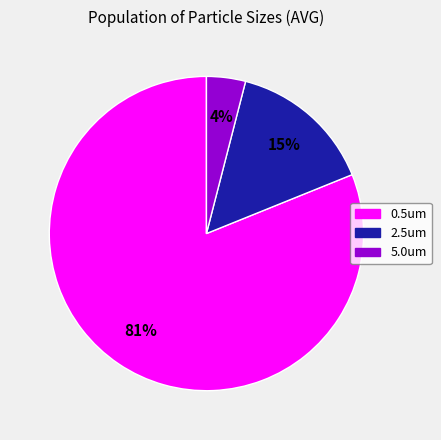

Does 0.5um account for over 50% of the chart?

Yes